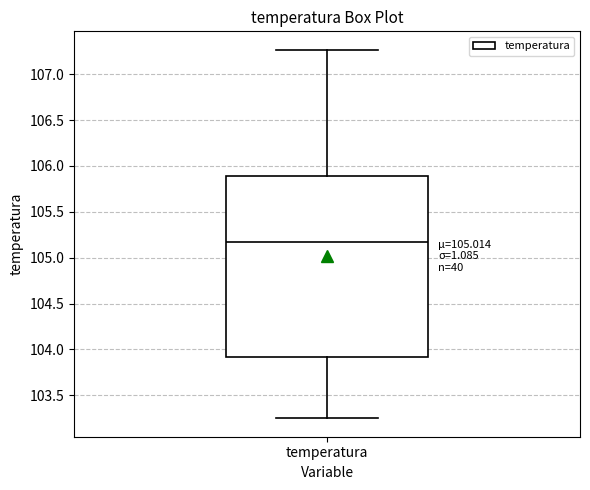

Transcribe this box plot: give where the median line is, the range the box spans, and where the two whiskers end, as read against the y-axis. The values are not printed on the chart, so give them approximately, as read against the axis.

median 105.15, box 103.90 to 105.90, whiskers 103.25 to 107.25